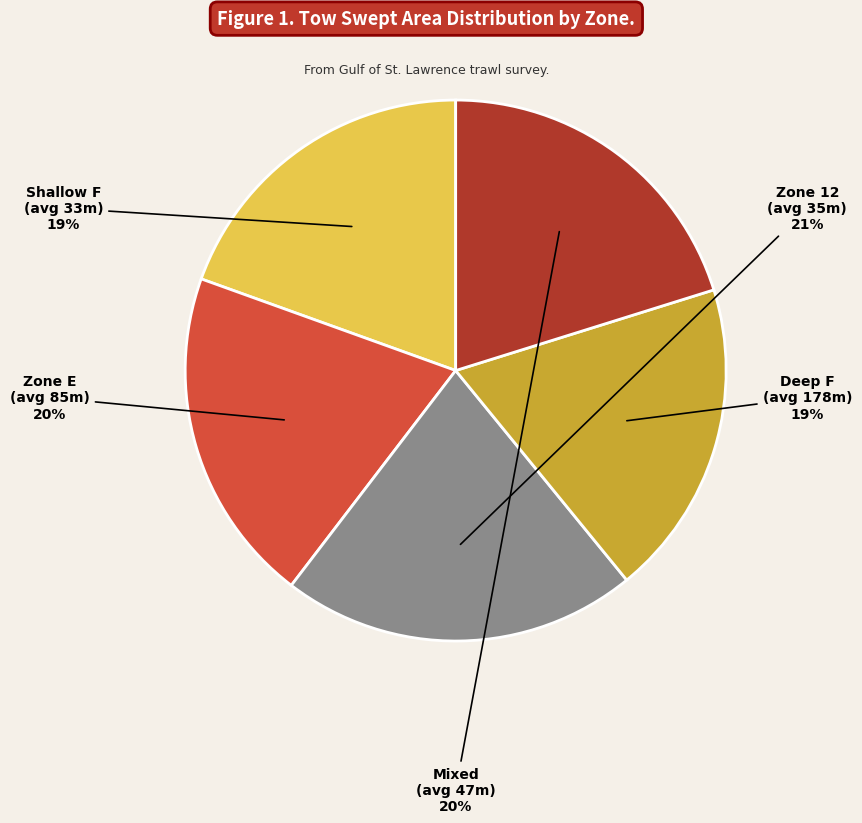

To the nearest percent, what is the average slice percentage?

20%